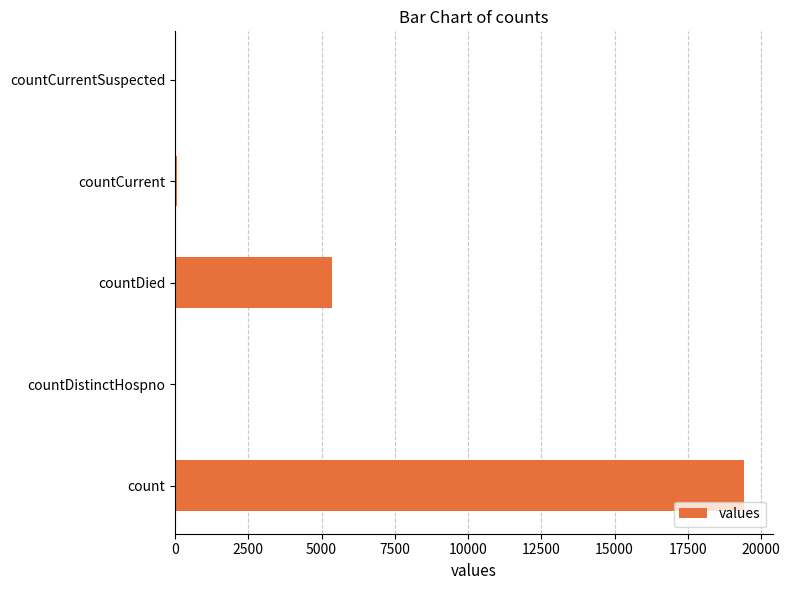

True or false: the data shows 19420 at count.

True